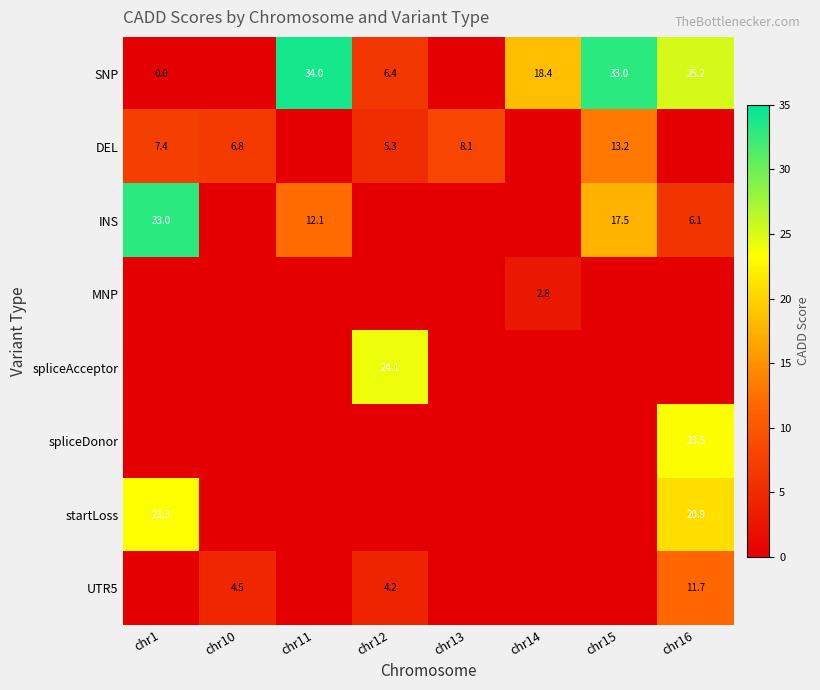

The spliceDonor series shows 23.5 at chr16. True or false?

True